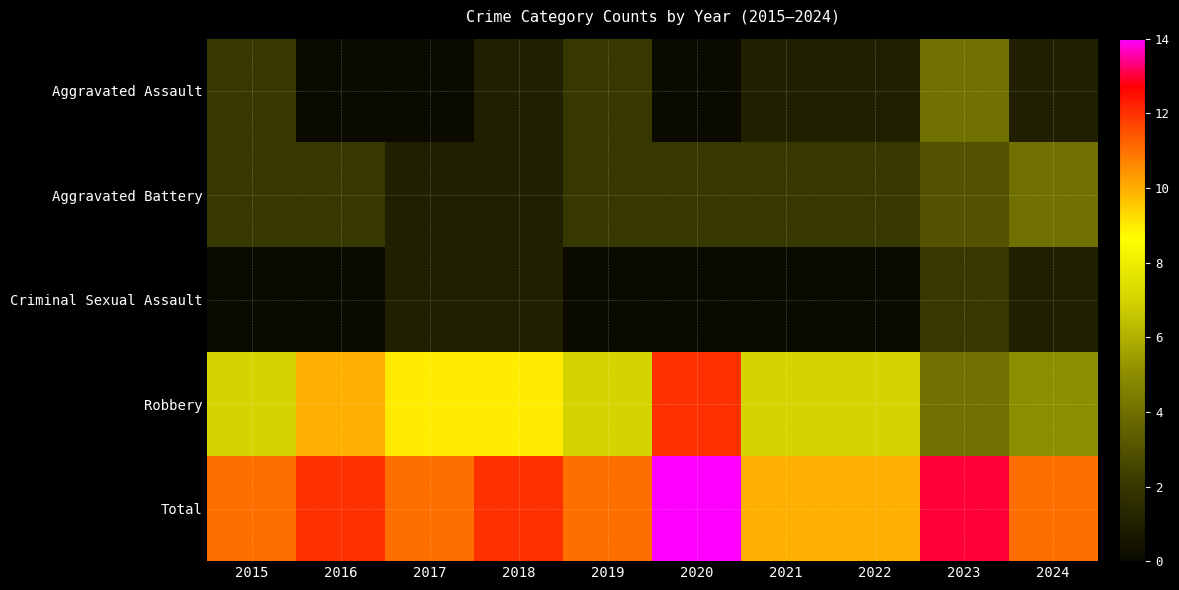

Reading left to right, transcribe all the data shown in this chart.

Aggravated Assault: 2015=2	2016=0	2017=0	2018=1	2019=2	2020=0	2021=1	2022=1	2023=4	2024=1
Aggravated Battery: 2015=2	2016=2	2017=1	2018=1	2019=2	2020=2	2021=2	2022=2	2023=3	2024=4
Criminal Sexual Assault: 2015=0	2016=0	2017=1	2018=1	2019=0	2020=0	2021=0	2022=0	2023=2	2024=1
Robbery: 2015=7	2016=10	2017=9	2018=9	2019=7	2020=12	2021=7	2022=7	2023=4	2024=5
Total: 2015=11	2016=12	2017=11	2018=12	2019=11	2020=14	2021=10	2022=10	2023=13	2024=11